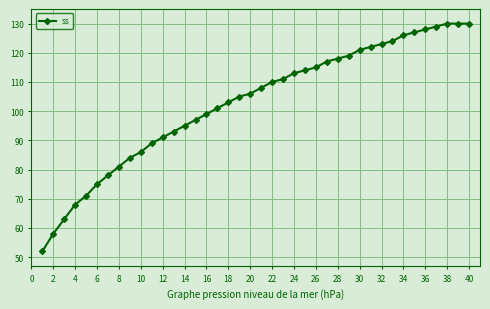

What is the greatest value displayed?

130